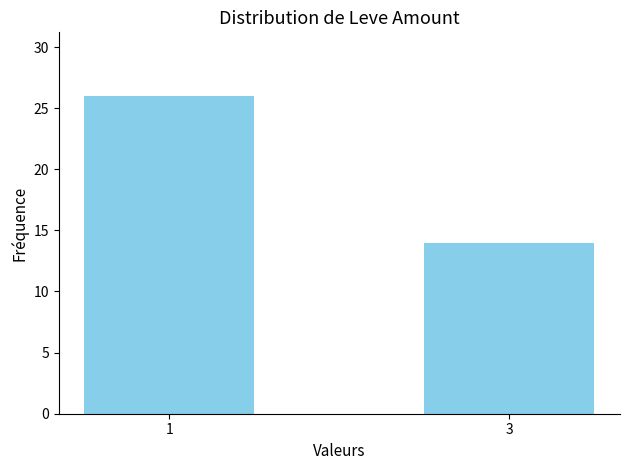

The chart shows a value of 46 at 1. True or false?

False